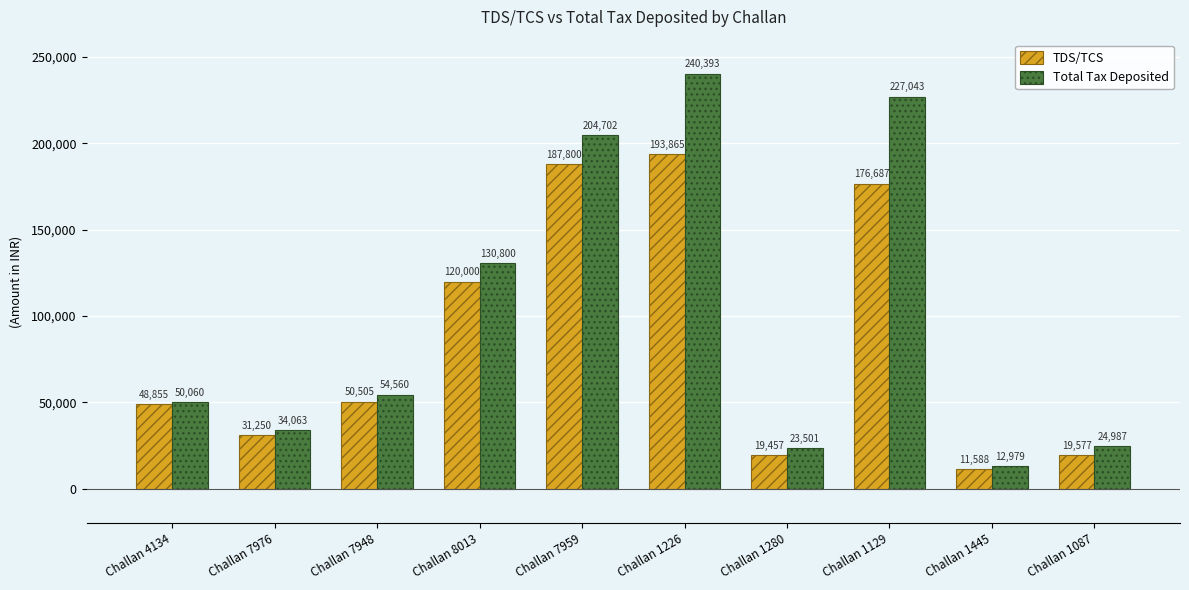

What is the label of the 2nd bar from the right?

Challan 1445